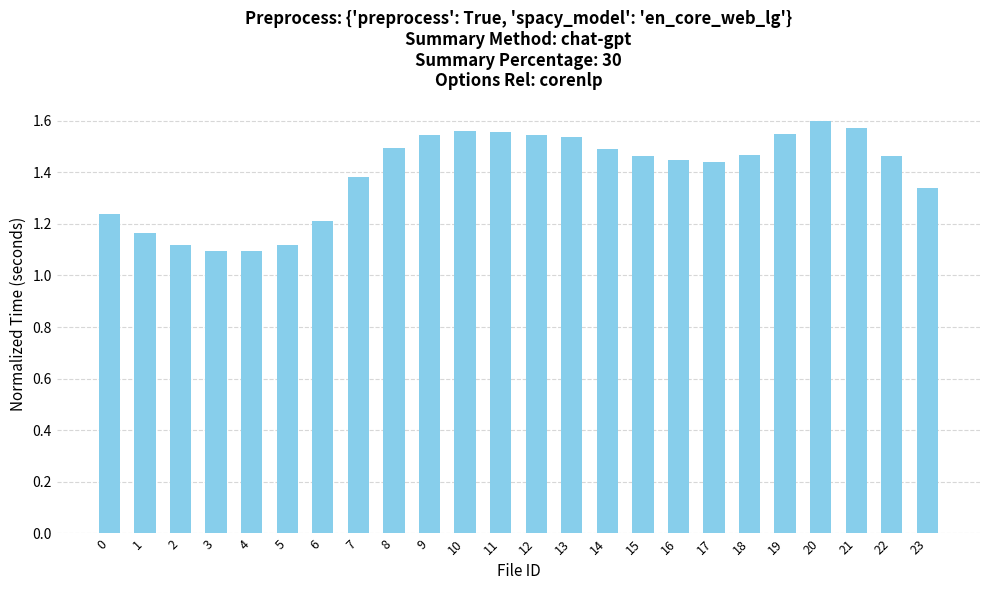

Which category has the highest value across all series?

20